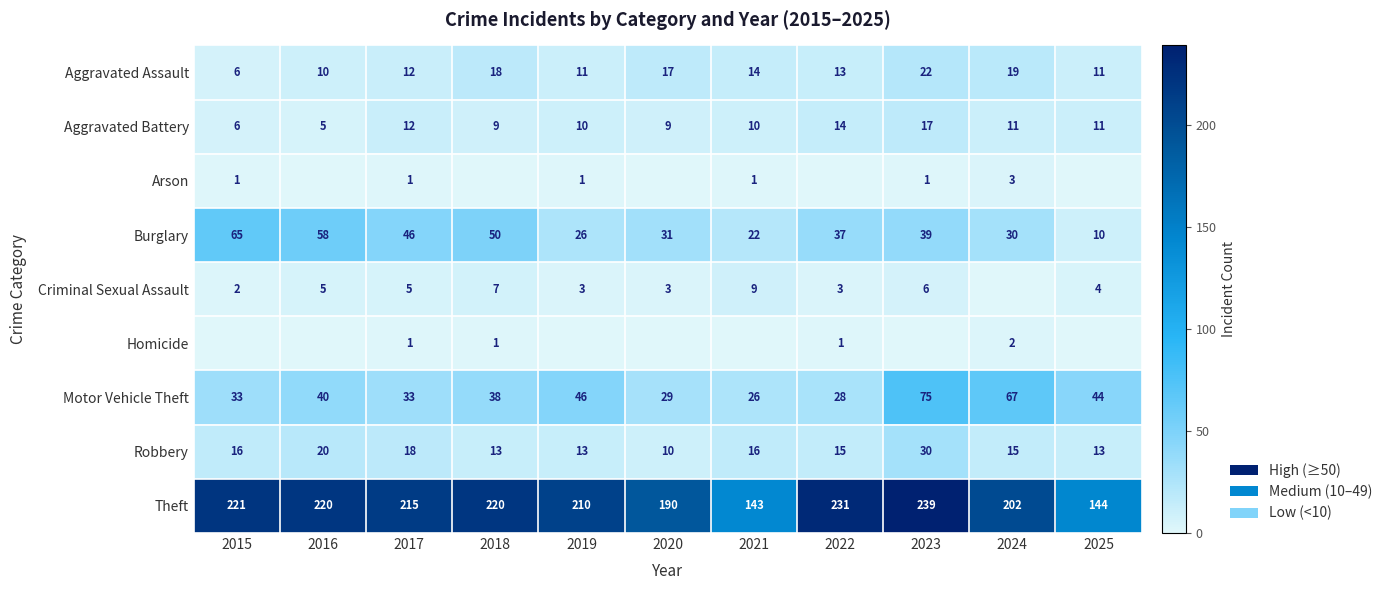

What value does the Aggravated Battery series have at 2021, to the nearest 10?

10